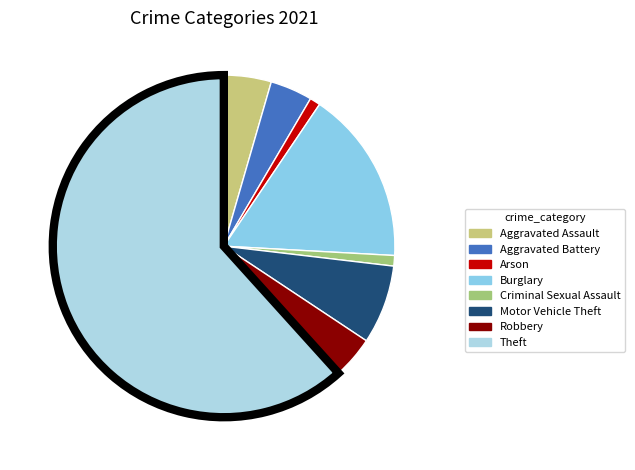

How many segments does this pie chart have?

8